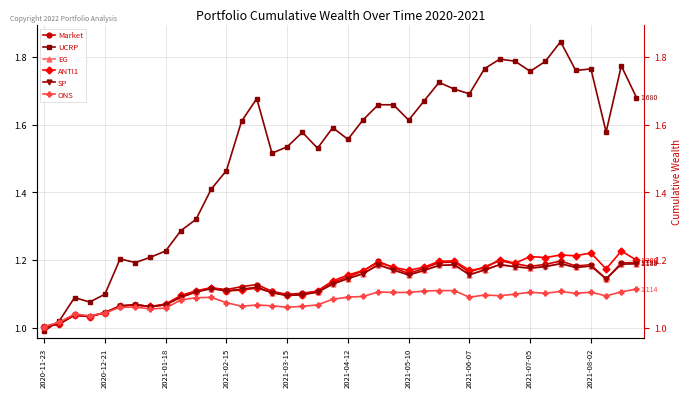

At how many categories does at least one series exceed 1?

40